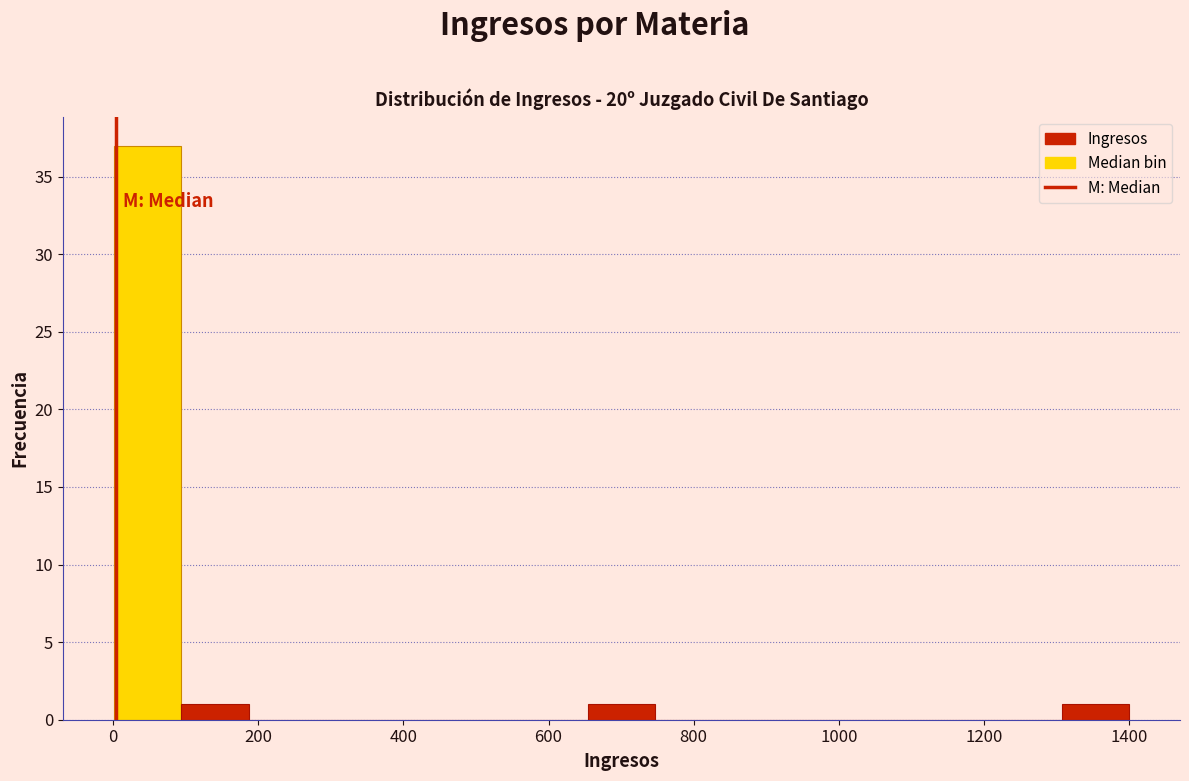

Reading left to right, list every bar in this chart as the range it spans on the x-axis followed by its height. Neither the bar edges nor the heights are printed on the chart, so give them approximately, as read against the axes.

0 to 100: 37
100 to 180: 1
180 to 280: 0
280 to 380: 0
380 to 460: 0
460 to 560: 0
560 to 660: 0
660 to 740: 1
740 to 840: 0
840 to 940: 0
940 to 1020: 0
1020 to 1120: 0
1120 to 1220: 0
1220 to 1300: 0
1300 to 1400: 1